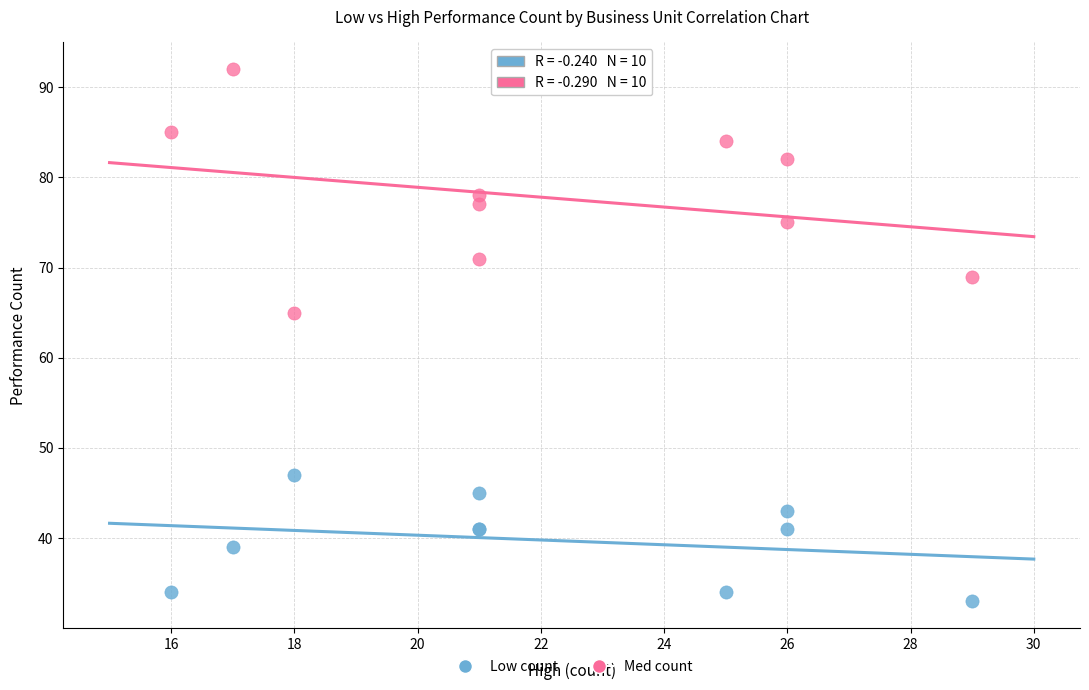

Across all series, what Y value is closest to 62?

65